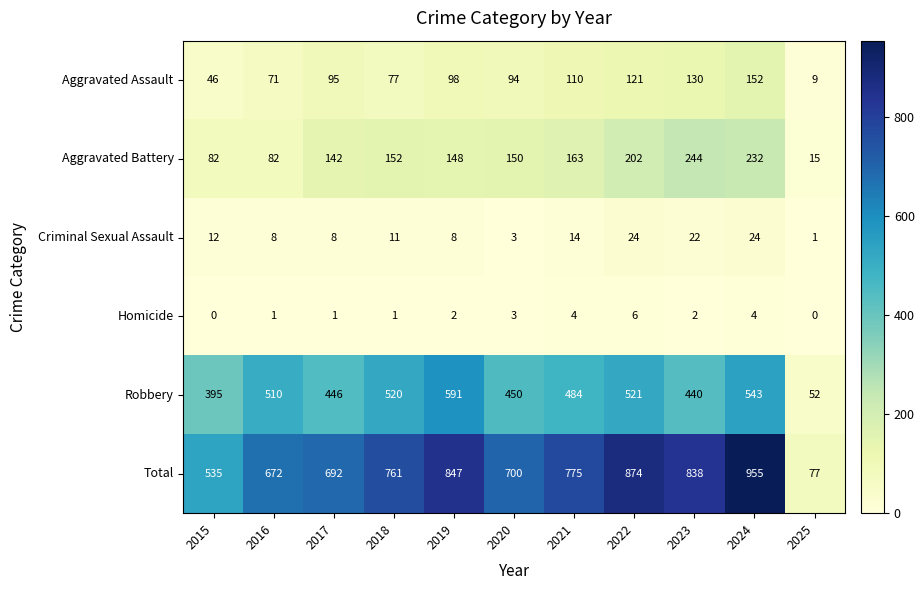

Which series has the largest total across all categories?

Total